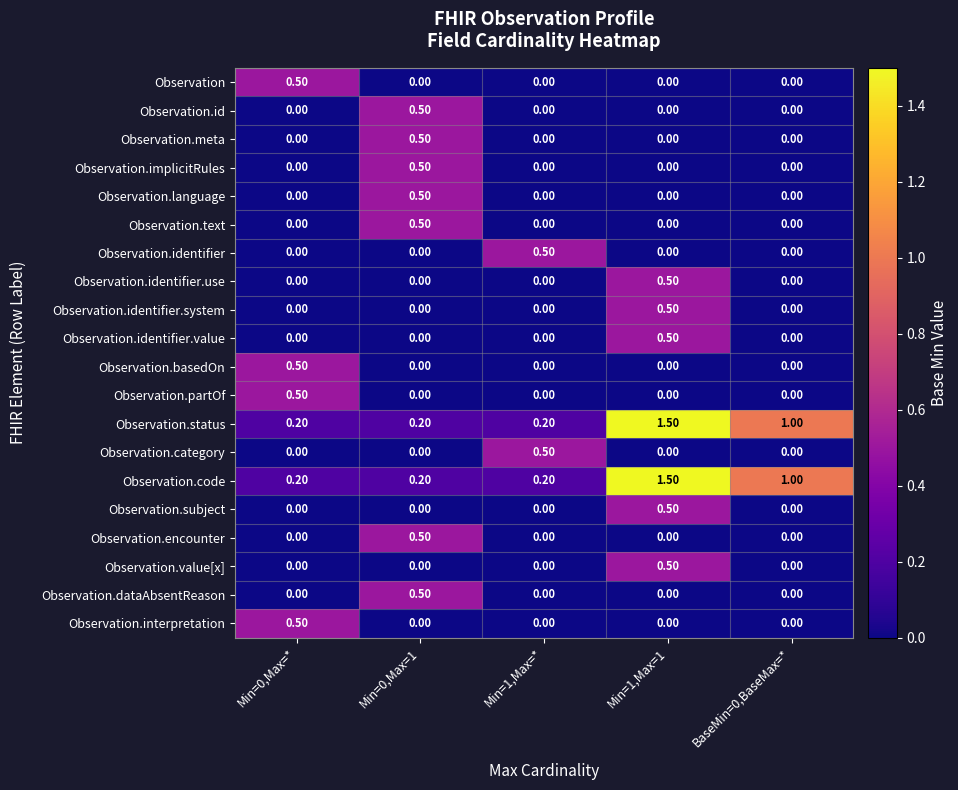

What is the difference between the highest and lowest values at BaseMin=0,BaseMax=*?

1.0